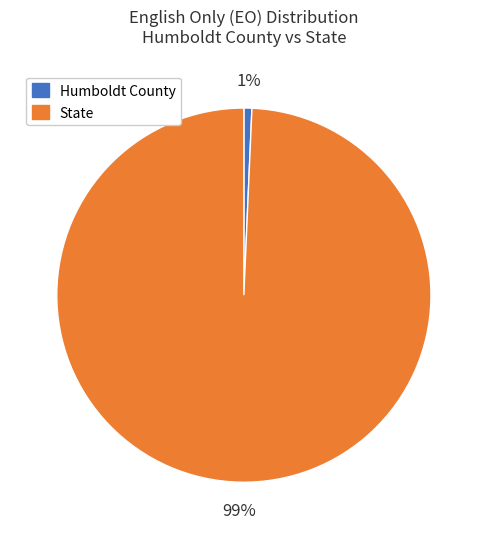

True or false: State accounts for 99% of the total.

True